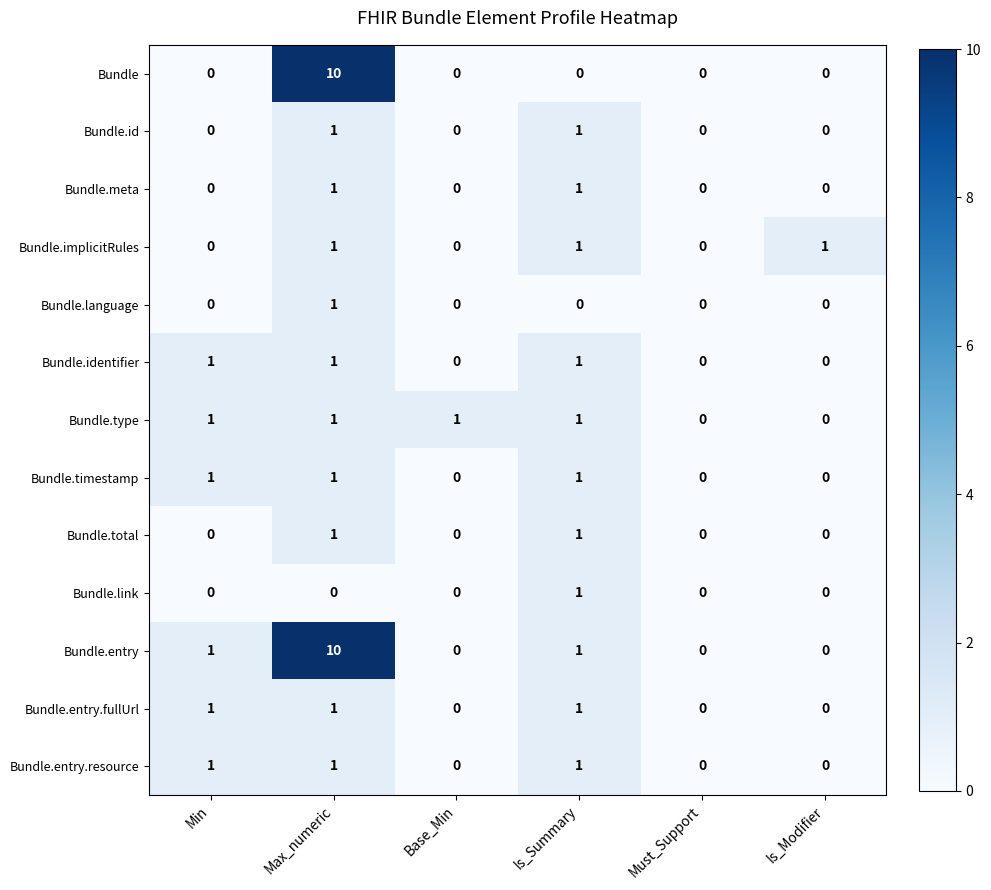

Which label corresponds to the largest value in the chart?

Max_numeric